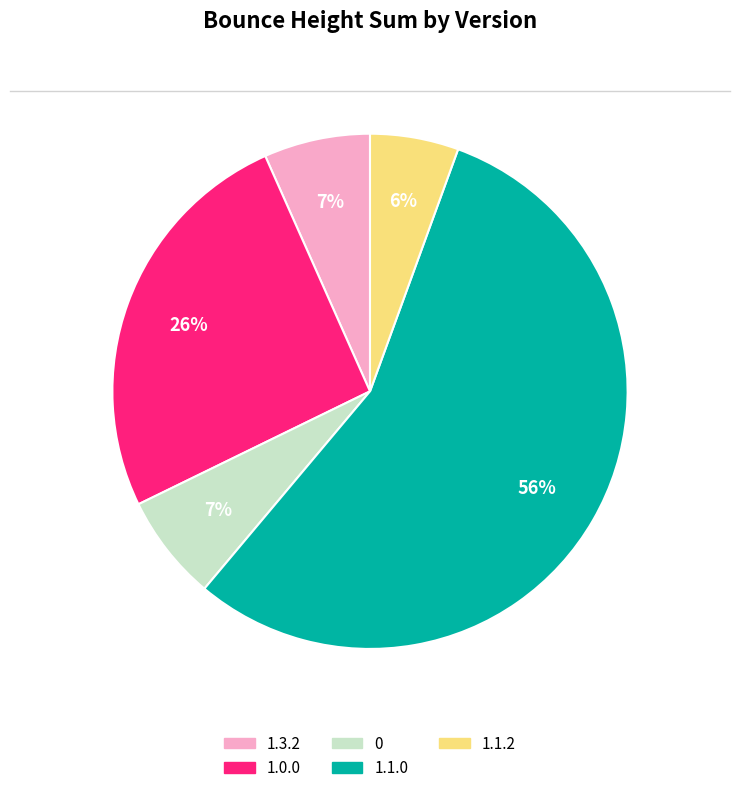

Do 0 and 1.1.0 together represent more than half of the pie?

Yes